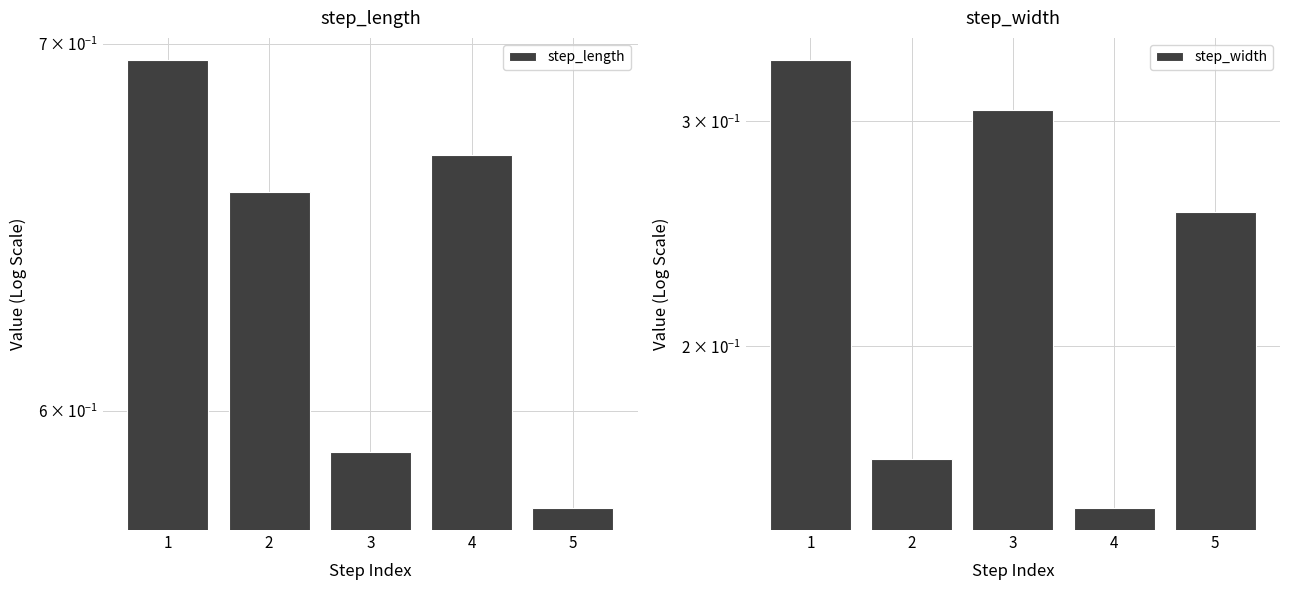

Which series has the largest range (max minus min)?

step_width